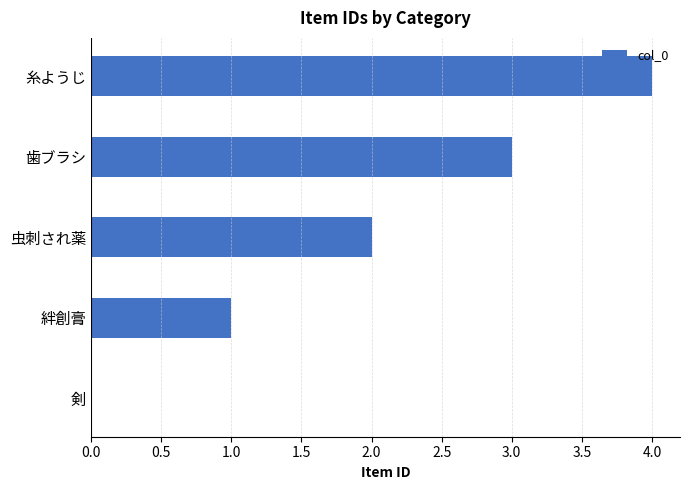

What is the greatest value displayed?

4